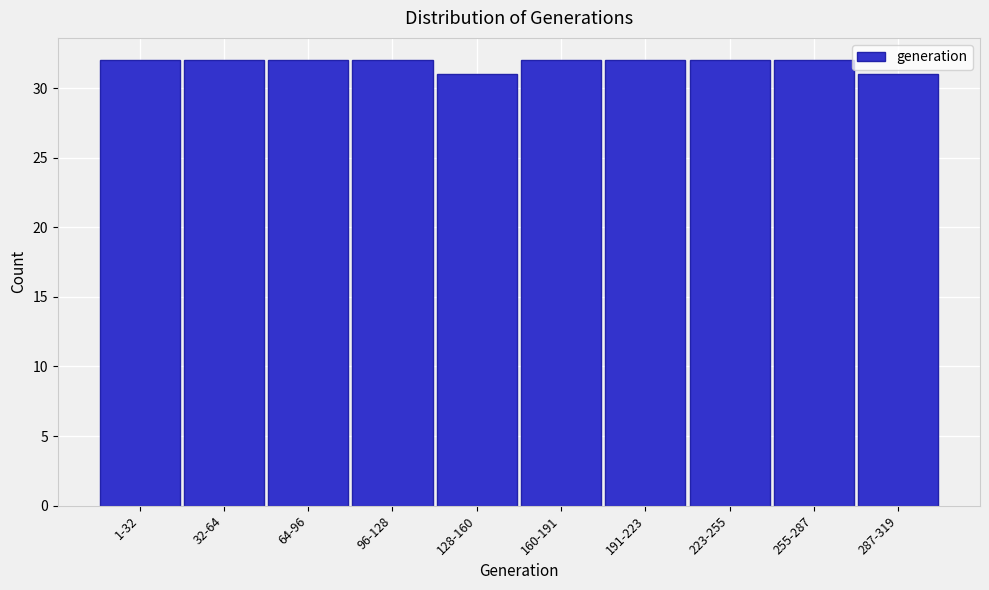

Reading left to right, what are all the values shown in this chart?

1-32=32	32-64=32	64-96=32	96-128=32	128-160=31	160-191=32	191-223=32	223-255=32	255-287=32	287-319=31